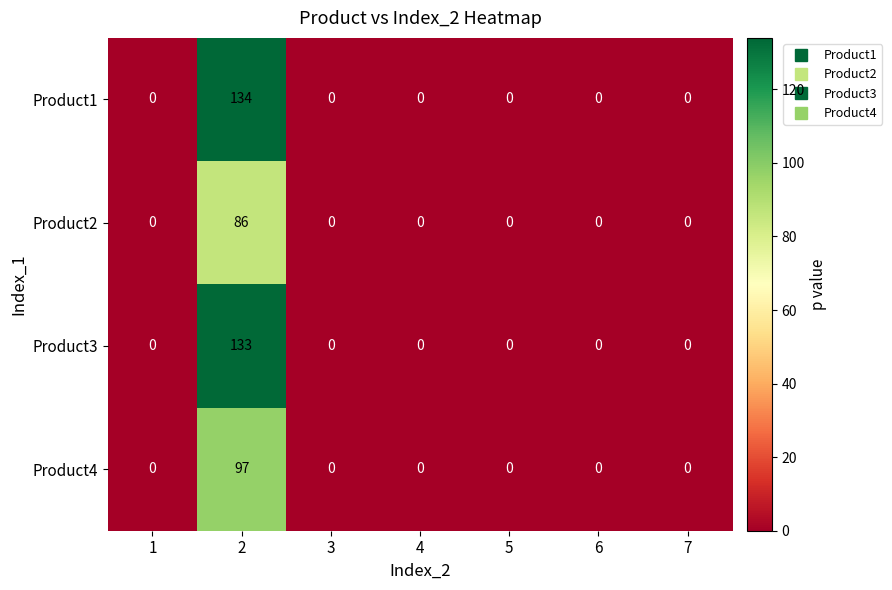

The value of Product4 at 4 is 0. True or false?

True